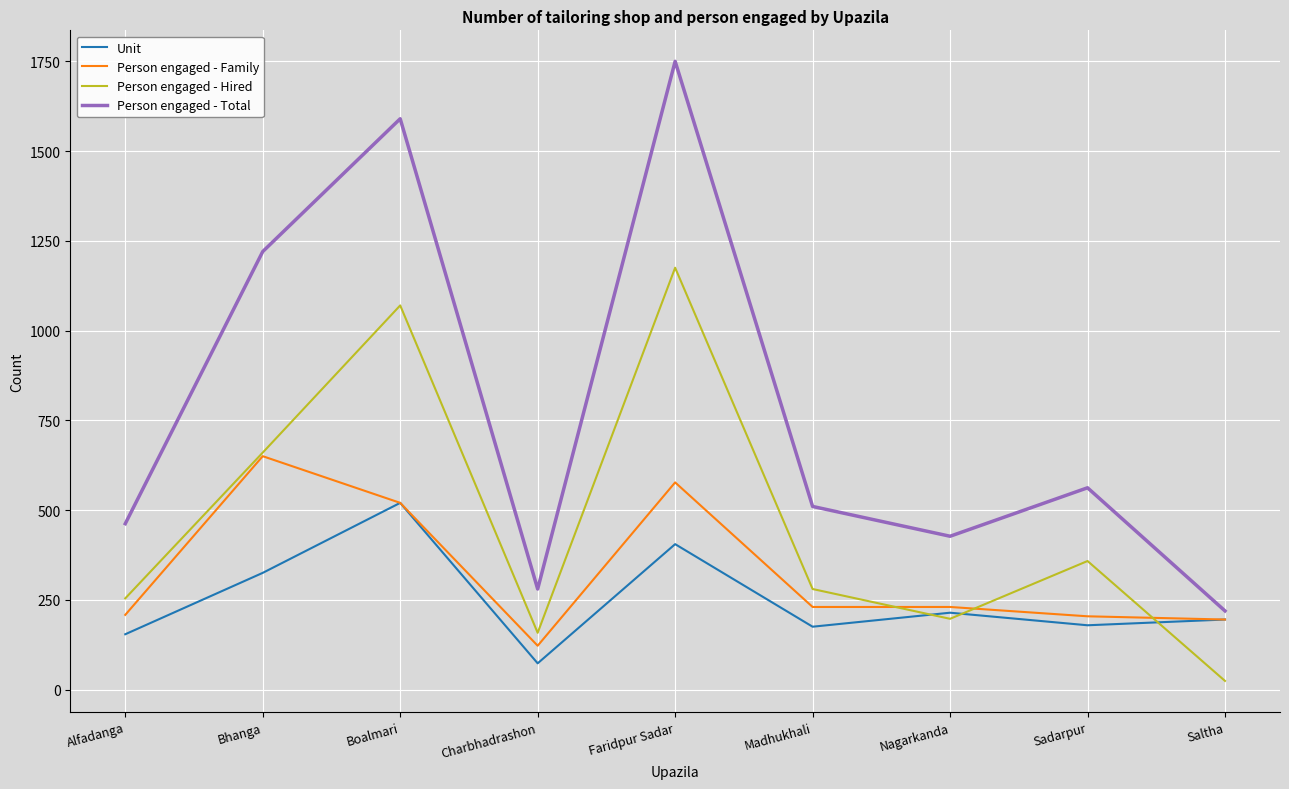

Which label corresponds to the smallest value in the chart?

Saltha